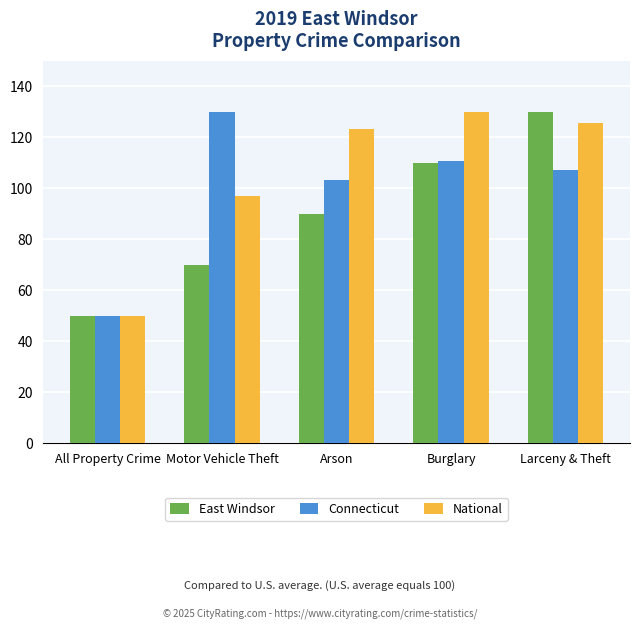

Rank the series at Motor Vehicle Theft from lowest to highest value.

East Windsor, National, Connecticut